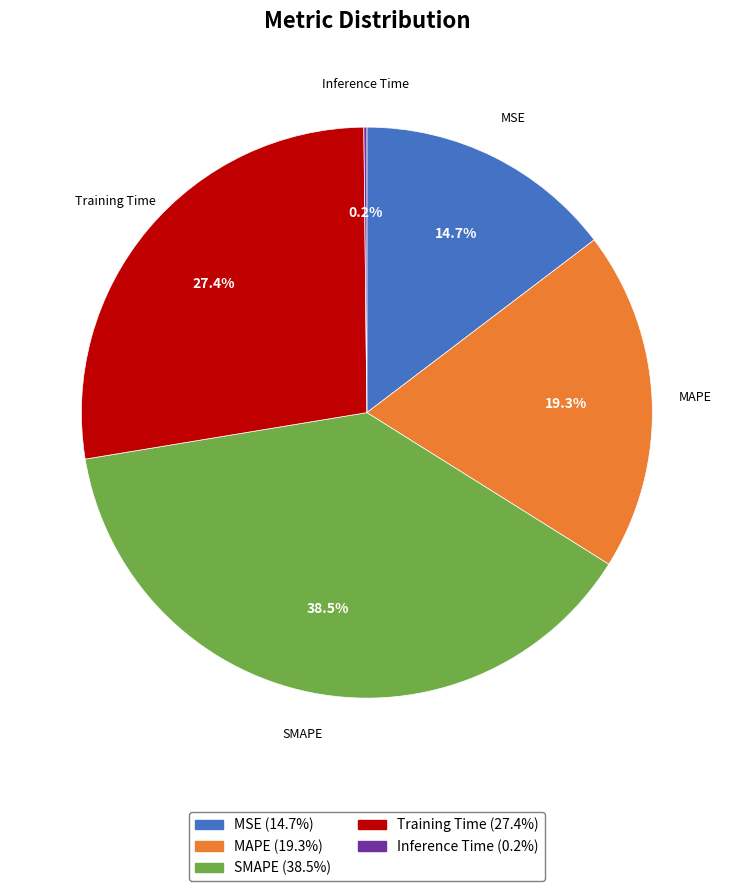

Which category has the biggest portion of the pie?

SMAPE